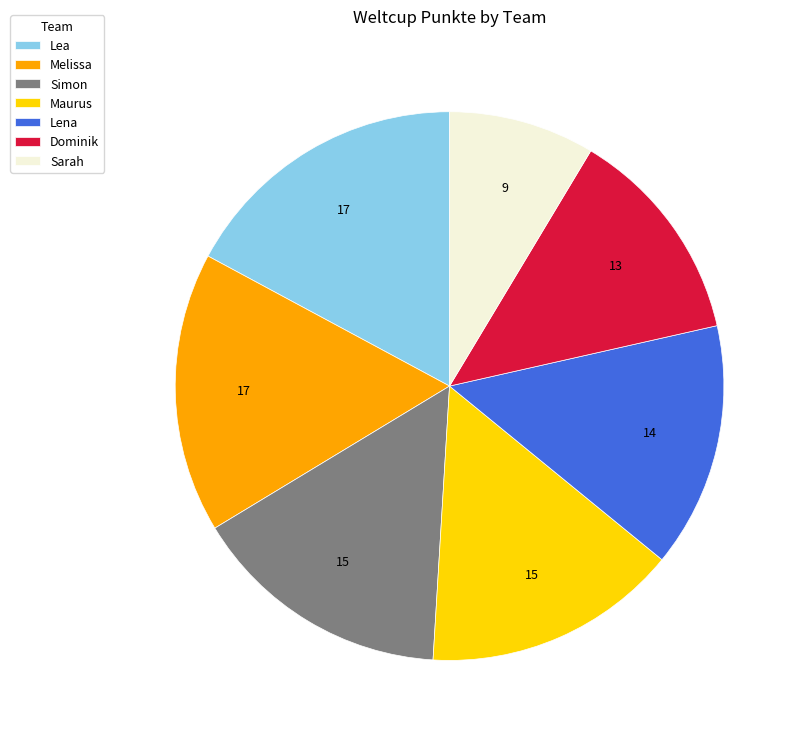

Which slice is the smallest?

Sarah